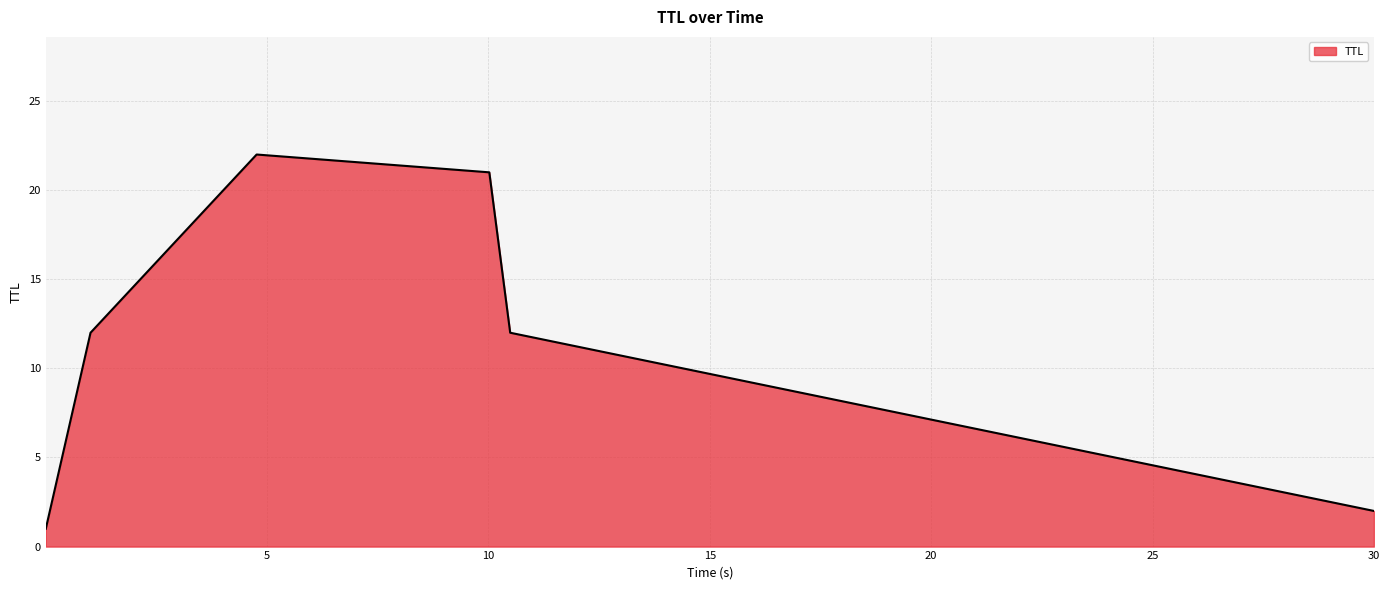

Does the chart display data point markers on the line(s)?

No